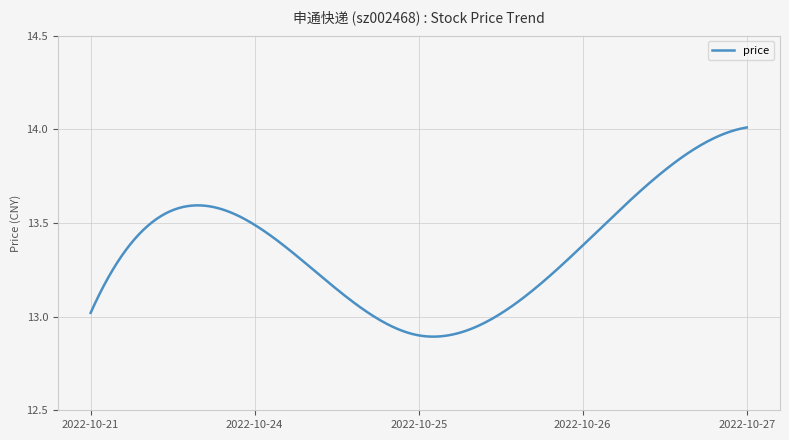

What is the difference between the maximum and minimum values?

1.1